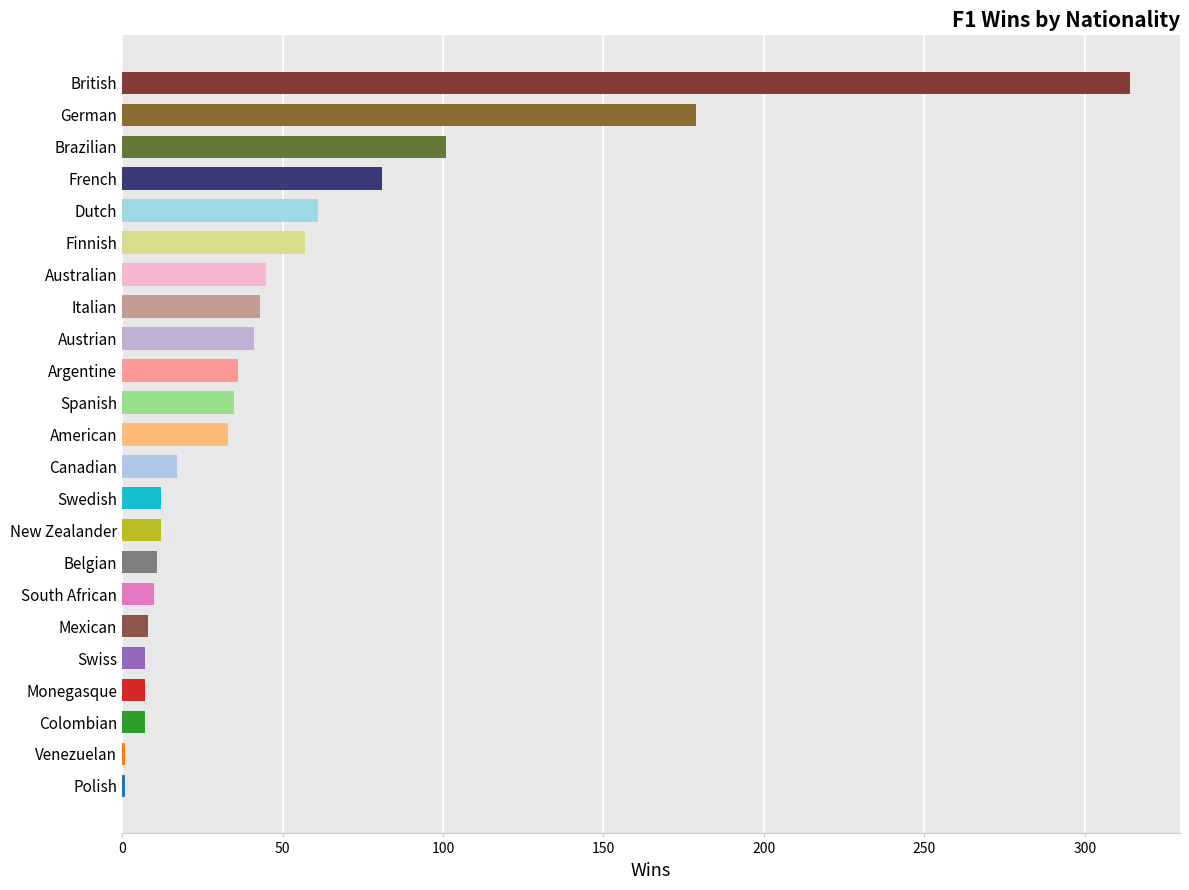

What is the smallest value displayed?

1